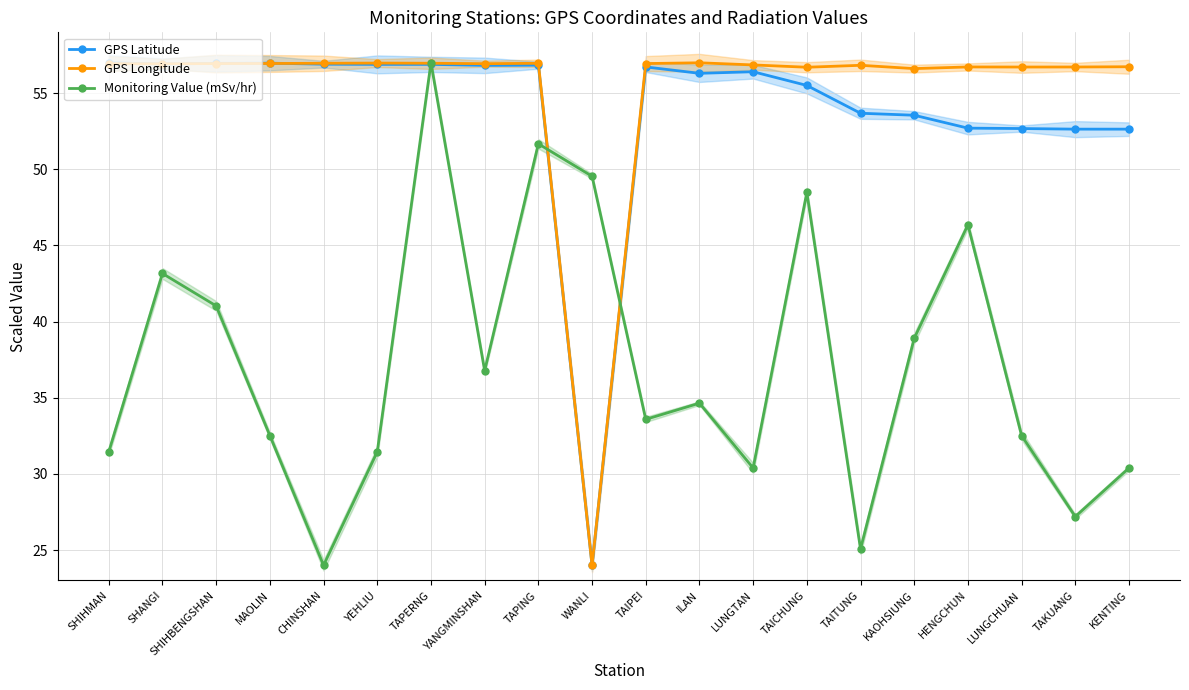

Reading left to right, list all the values displayed in this chart.

GPS Latitude: 57.0	56.9	57.0	57.0	56.9	56.9	56.9	56.8	56.8	24.0	56.7	56.3	56.4	55.5	53.7	53.6	52.7	52.7	52.6	52.6
GPS Longitude: 56.9	56.9	56.9	57.0	57.0	57.0	57.0	56.9	57.0	24.0	56.9	57.0	56.9	56.7	56.8	56.6	56.7	56.7	56.7	56.7
Monitoring Value (mSv/hr): 31.5	43.2	41.0	32.5	24.0	31.5	57.0	36.8	51.7	49.5	33.6	34.6	30.4	48.5	25.1	38.9	46.4	32.5	27.2	30.4